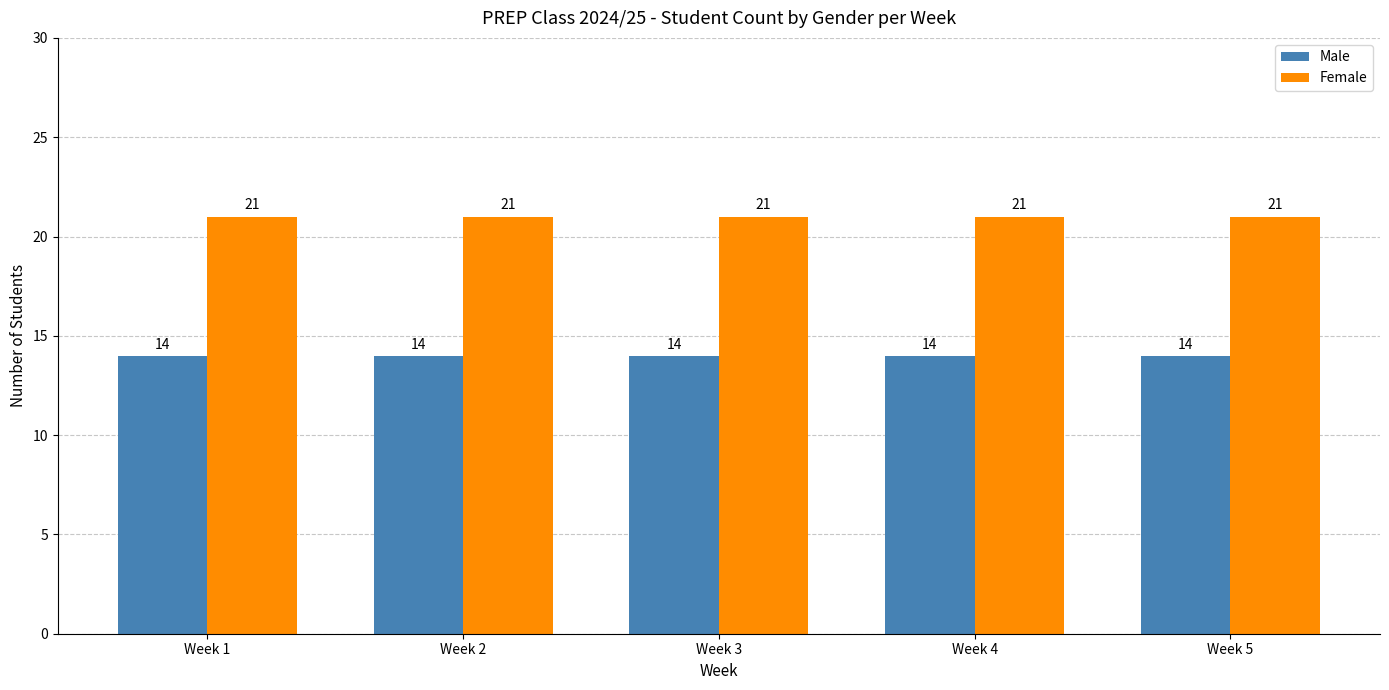

List the series in order of their overall mean, highest first.

Female, Male